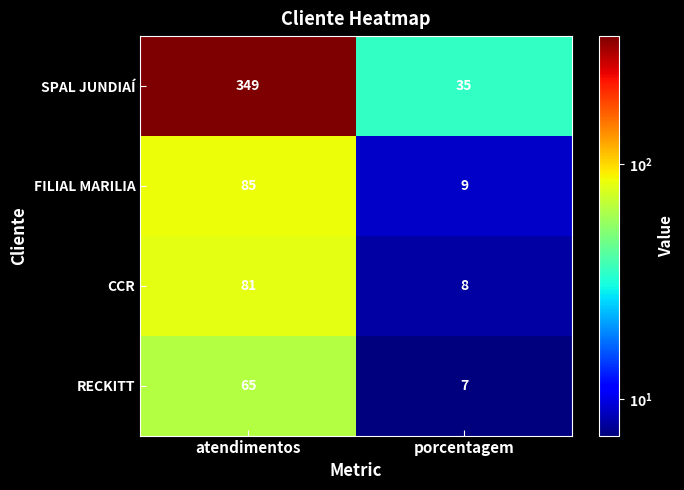

What is the sum of all FILIAL MARILIA values?

94